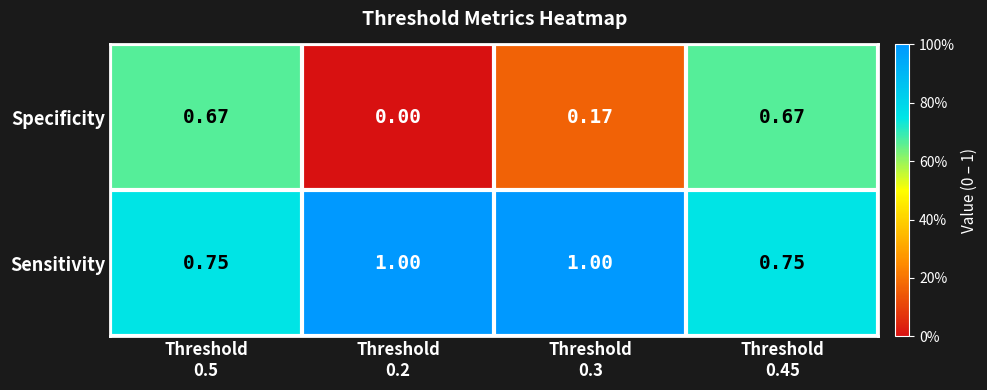

Rank the series by their maximum value, from highest to lowest.

Sensitivity, Specificity